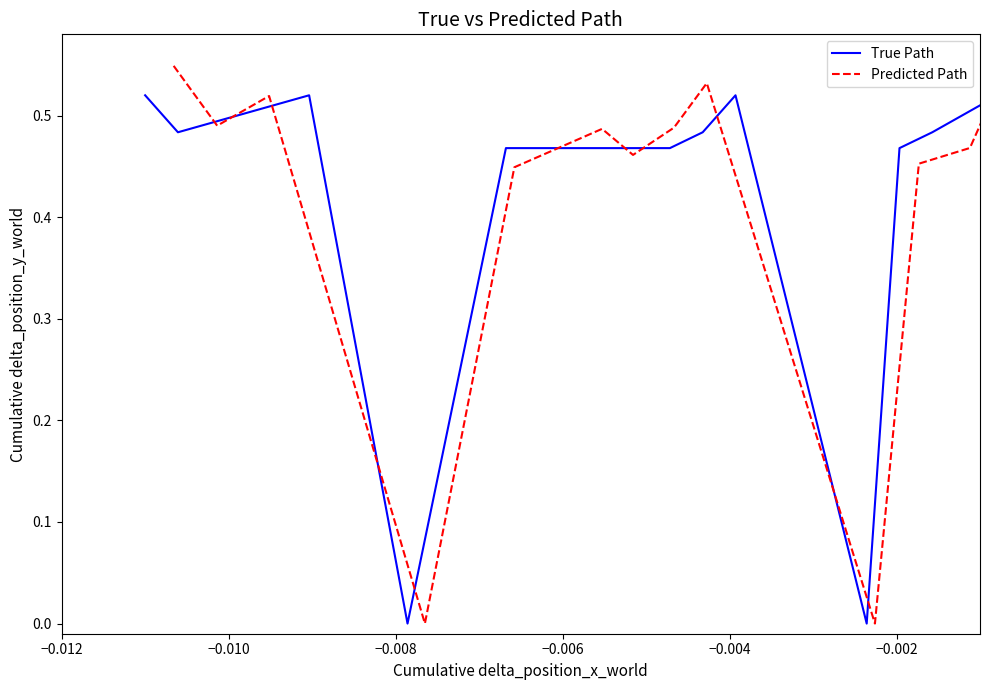

True or false: Predicted Path and True Path intersect in this chart.

True